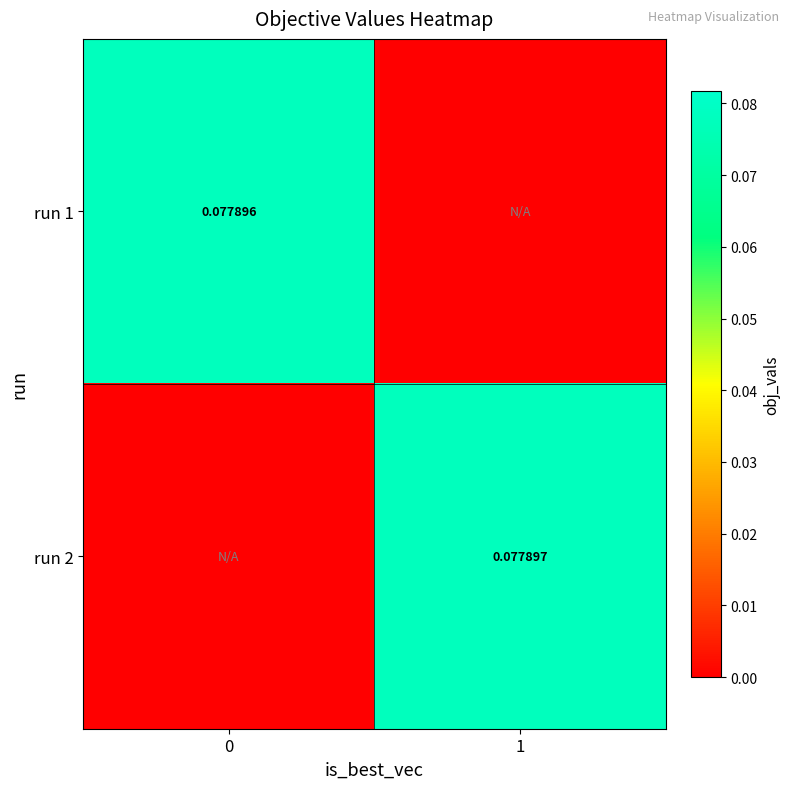

What is the difference between the run 1 values at 0 and 1?

0.1